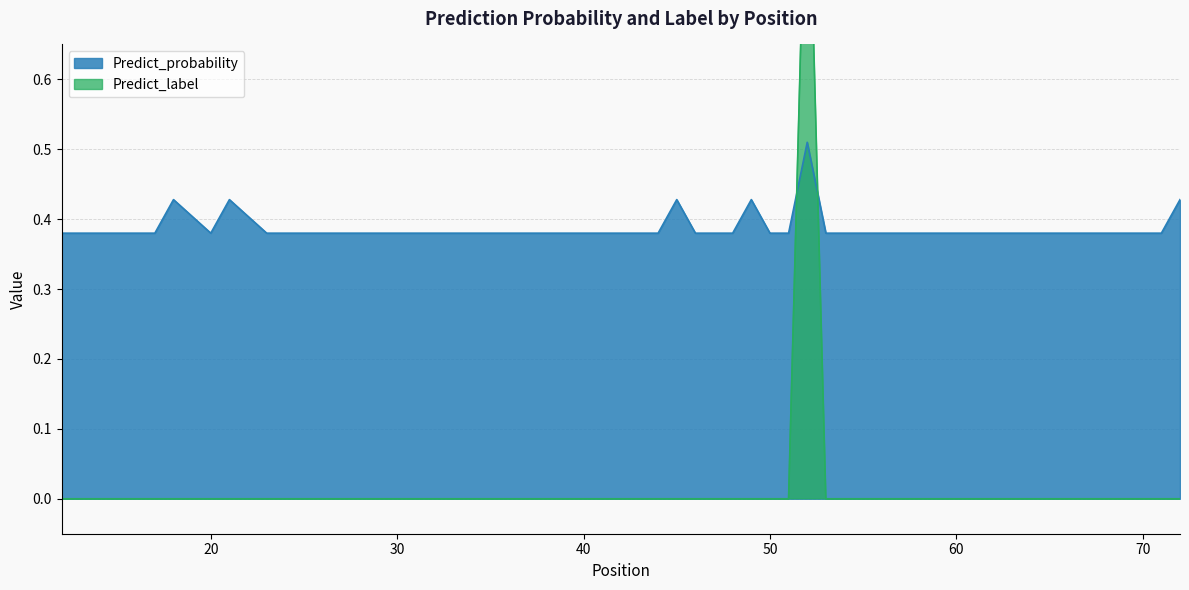

What is the difference between the maximum and minimum values in the Predict_probability series?

0.1